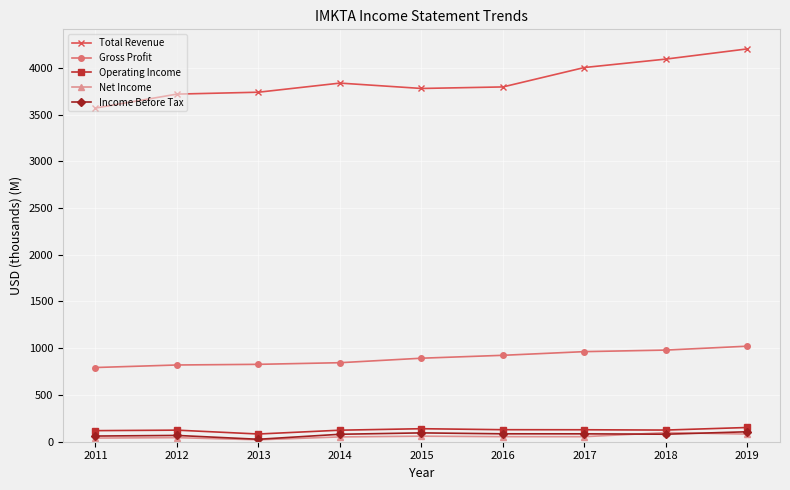

Does the chart have visible grid lines?

Yes